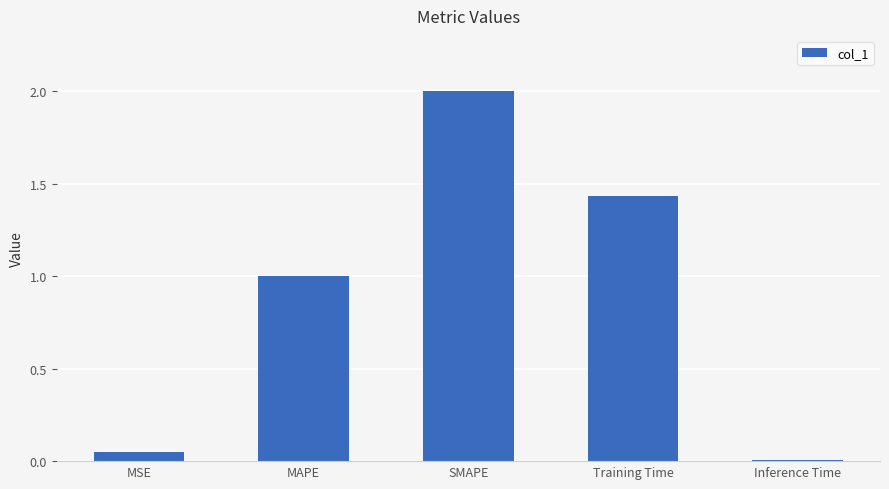

Is it true that the value at SMAPE is 0.5?

False